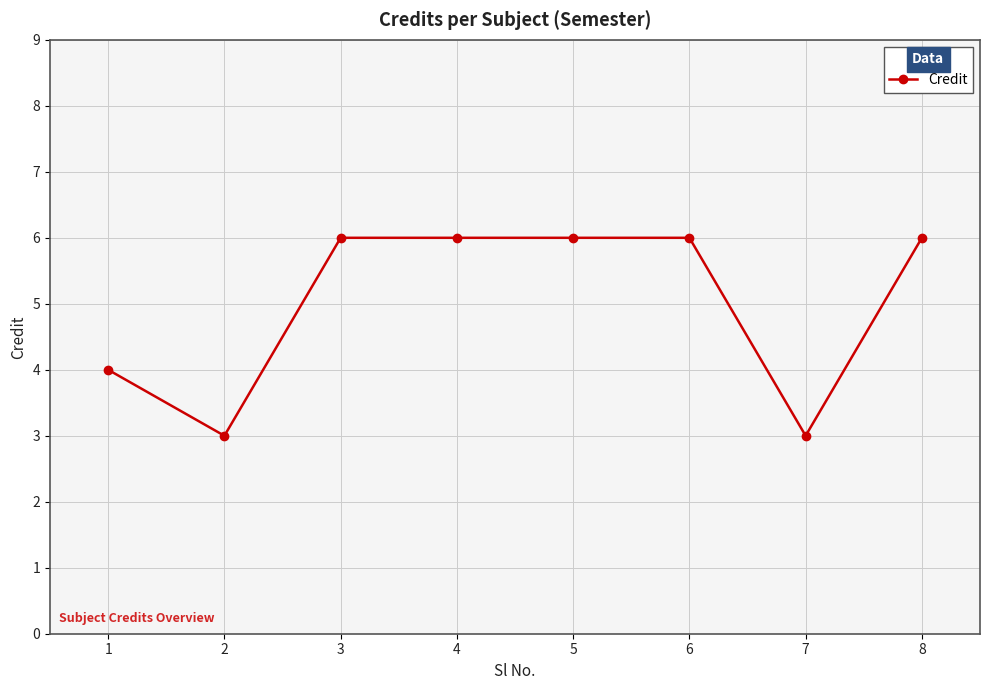

What is the difference between the second highest and second lowest values?

3